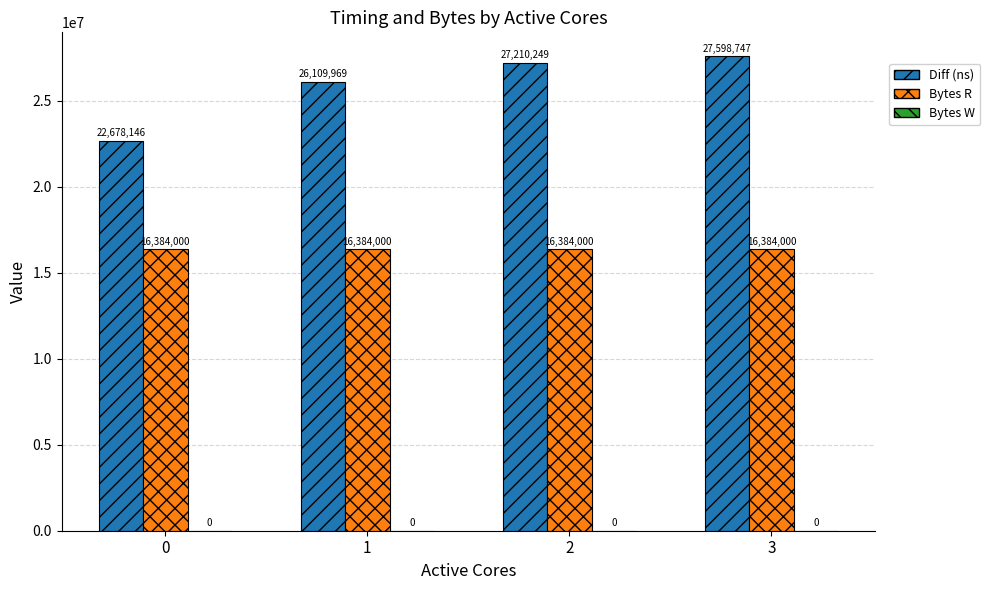

What is the value of the Diff (ns) bar at the 3rd from the left?

27210249